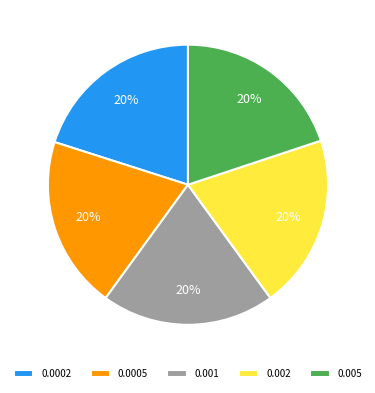

Is it true that 0.002 is 6% of the pie?

False